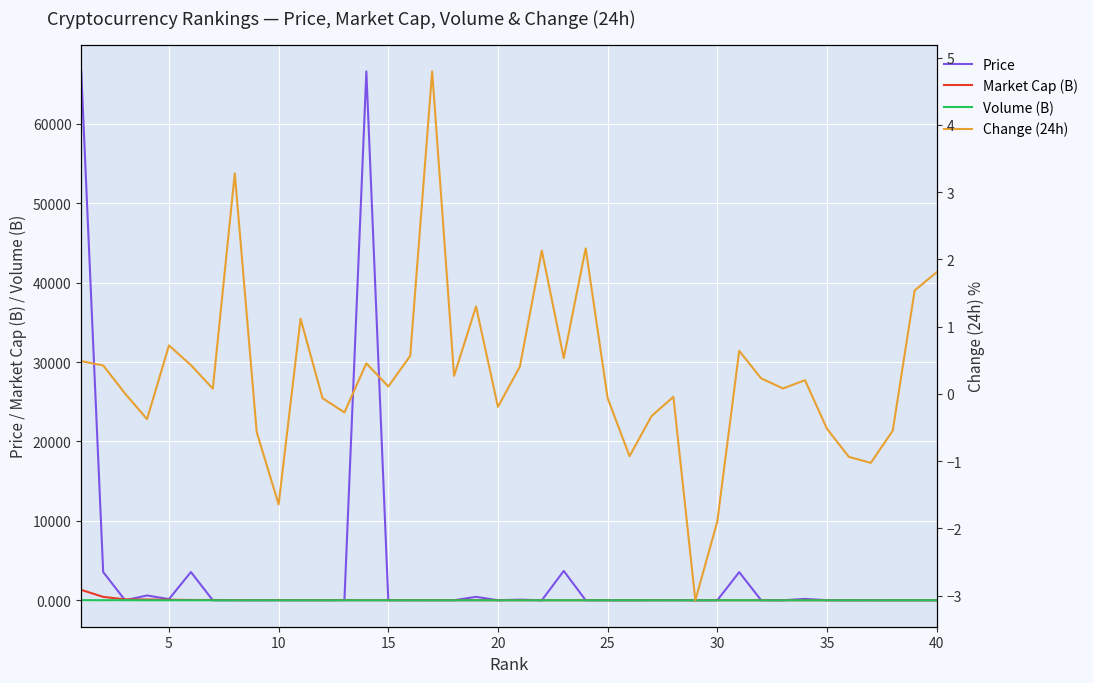

What is the average value of the Change (24h) series?

0.3